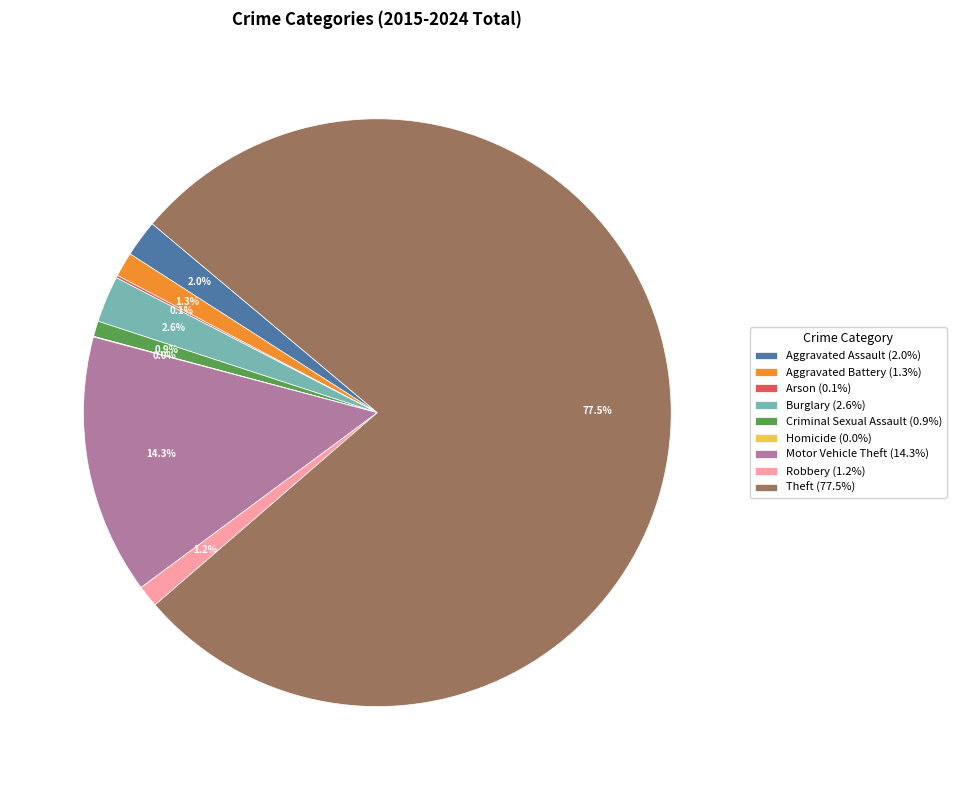

Is the sum of Theft and Motor Vehicle Theft greater than half?

Yes